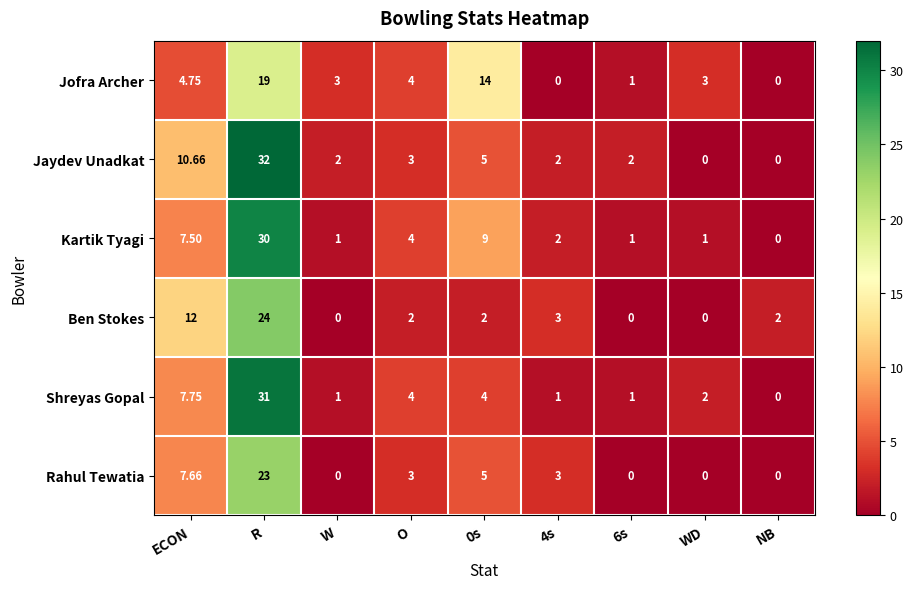

What is the greatest value displayed?

32.0